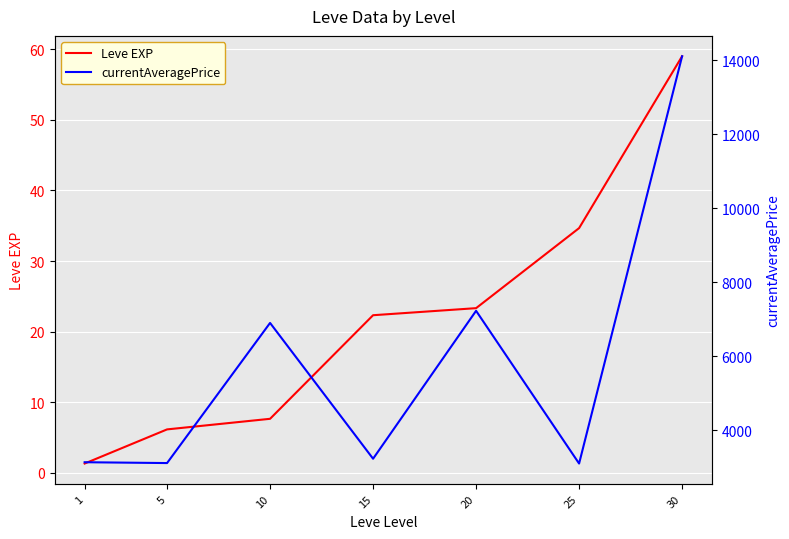

True or false: Leve EXP and currentAveragePrice intersect in this chart.

False